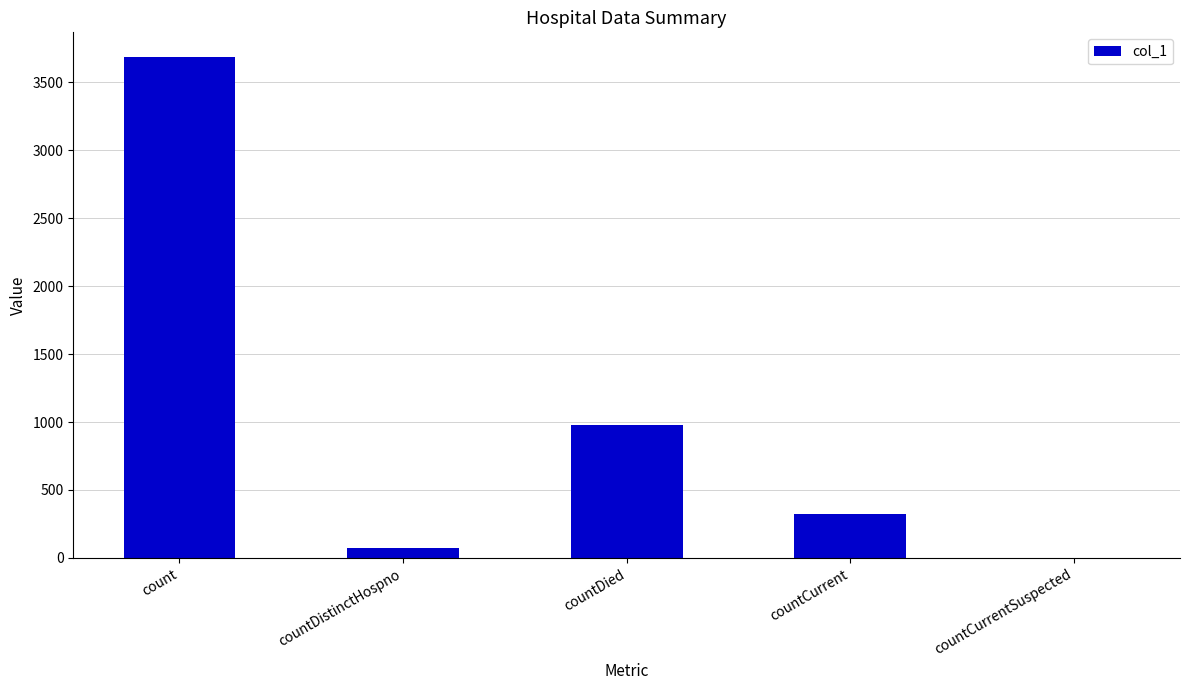

The value at countDistinctHospno is 73. True or false?

True